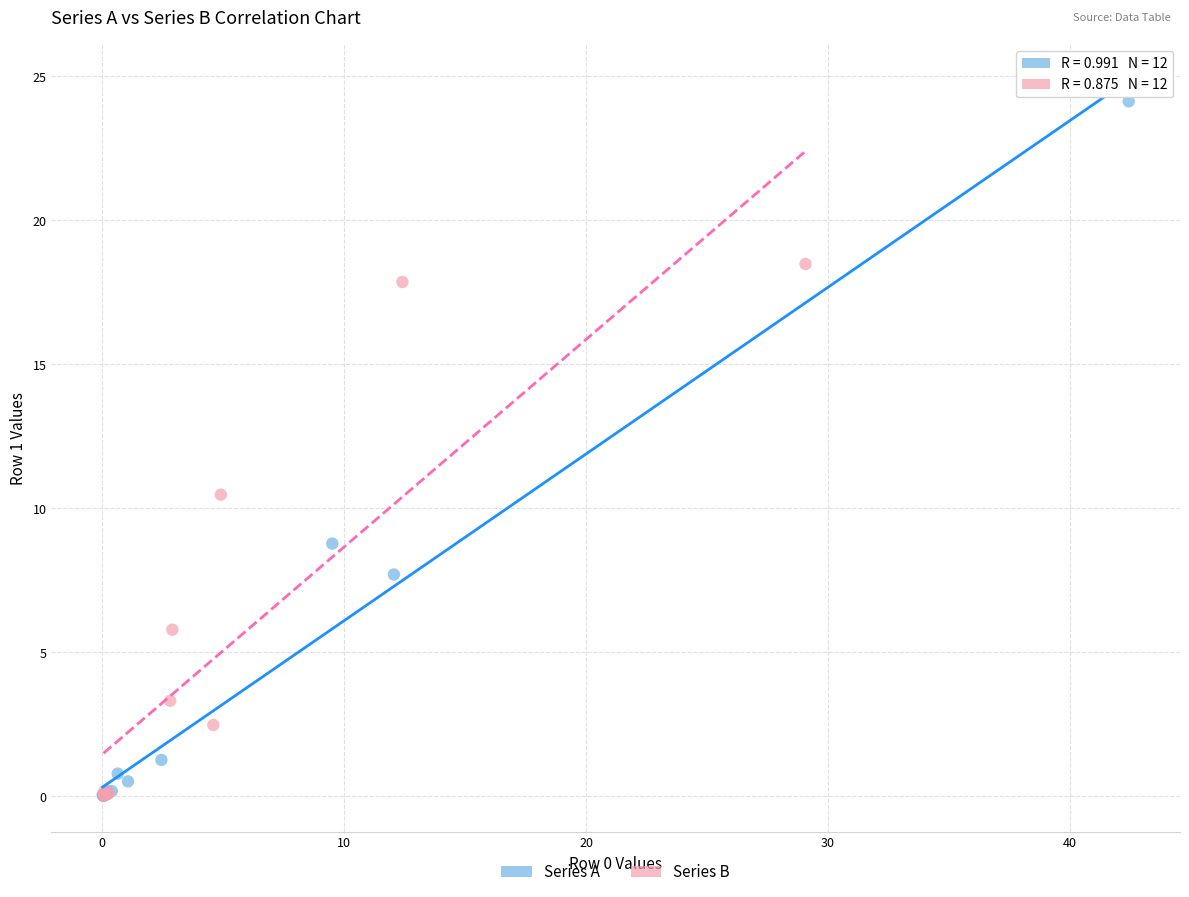

Which series contains the highest Y value?

Series A